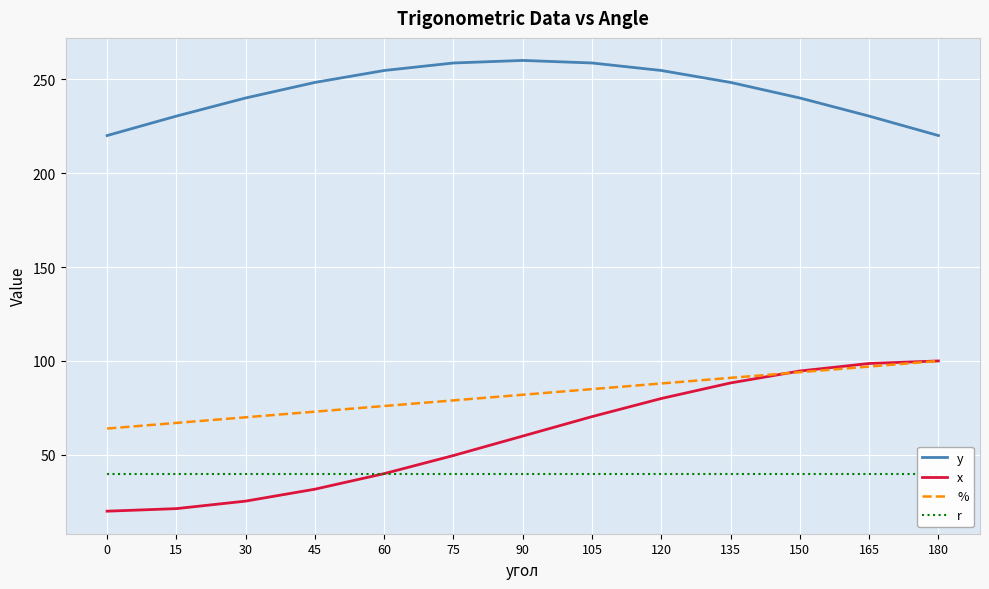

At which category is the sum across all series the highest?

150